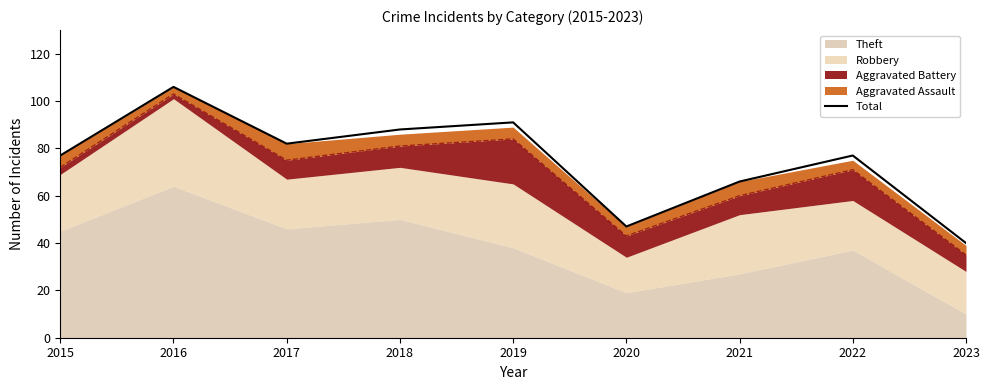

The value at 2023 is 14. True or false?

False